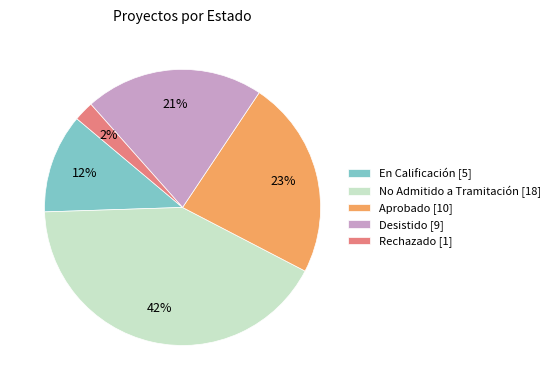

What is the smallest slice in the pie chart?

Rechazado